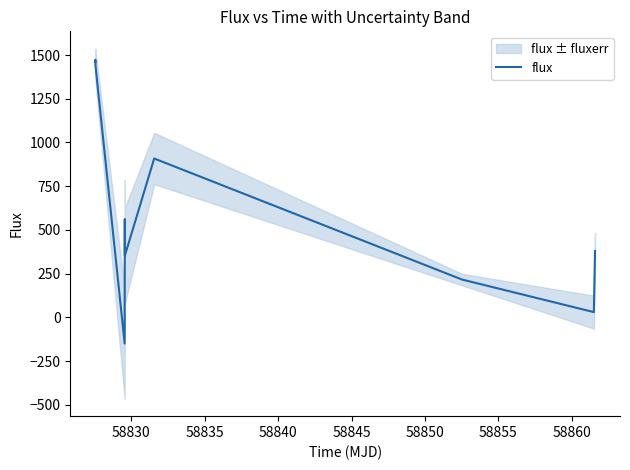

What is the maximum value for flux?

1472.8